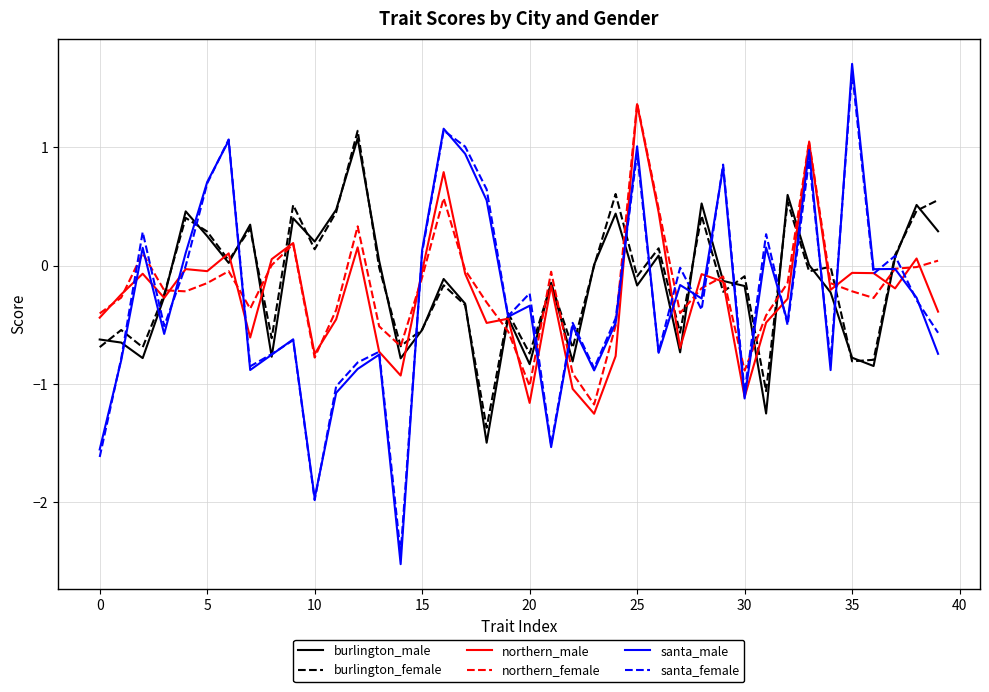

True or false: santa_female and northern_female intersect in this chart.

True